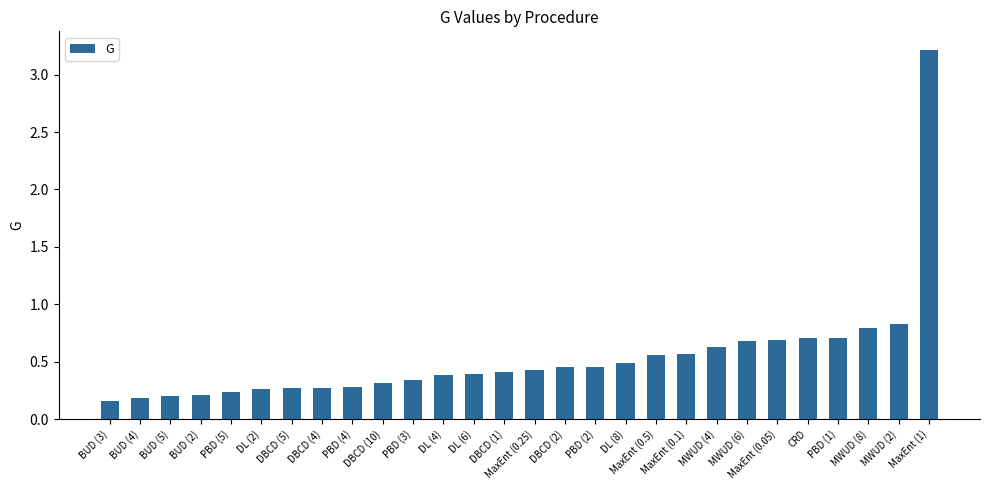

What is the greatest value displayed?

3.2